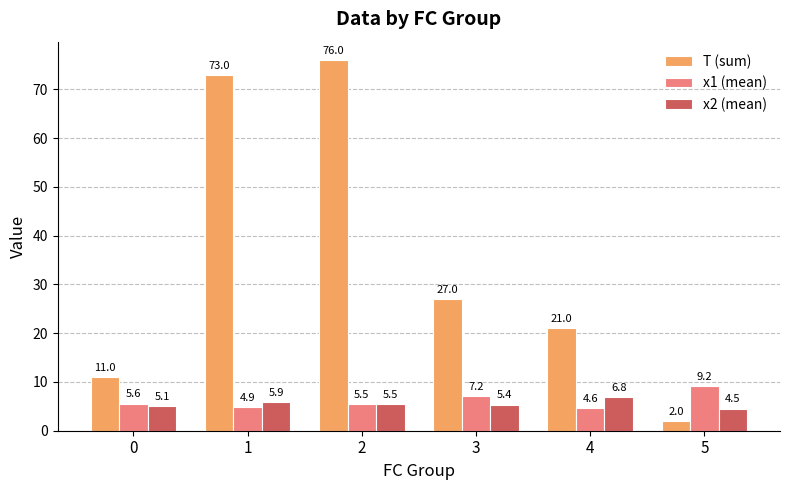

Reading left to right, list all the values displayed in this chart.

T (sum): 11.0	73.0	76.0	27.0	21.0	2.0
x1 (mean): 5.6	4.9	5.5	7.2	4.6	9.2
x2 (mean): 5.1	5.9	5.5	5.4	6.8	4.5